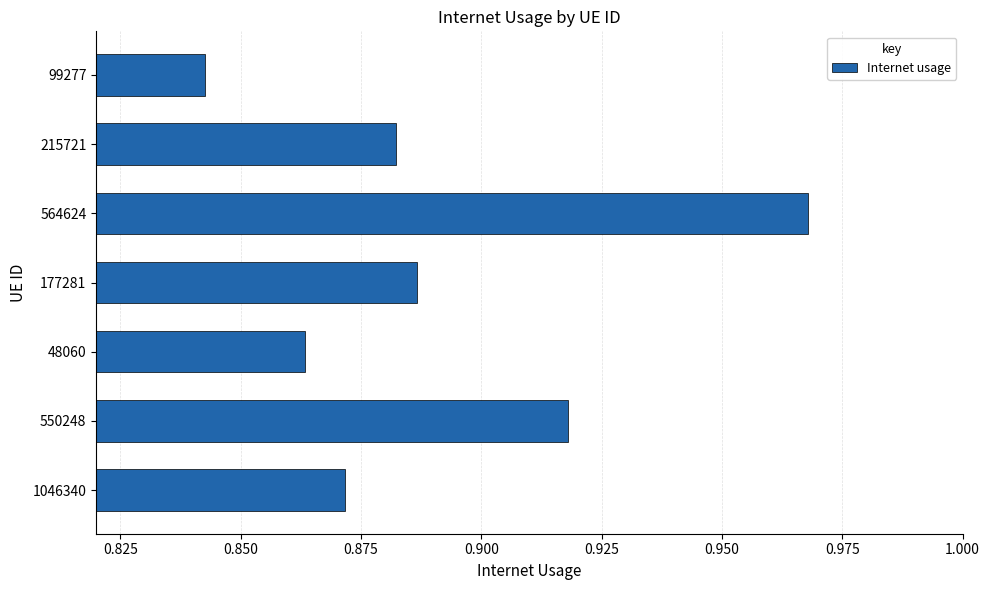

Does the chart contain any negative values?

No